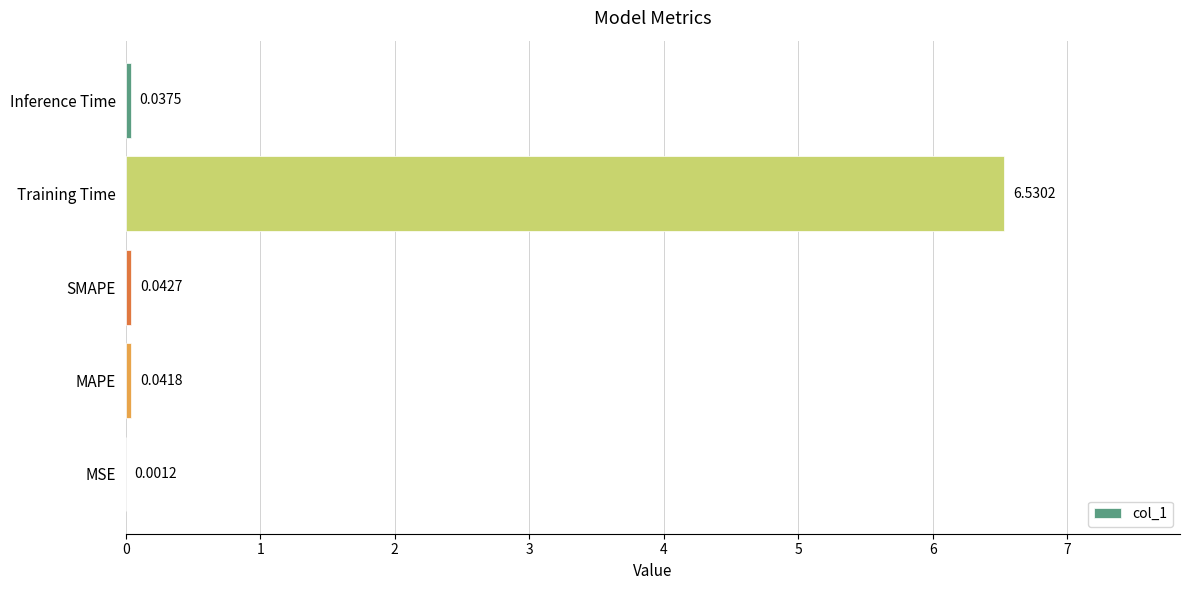

Between MAPE and Training Time, which is larger?

Training Time